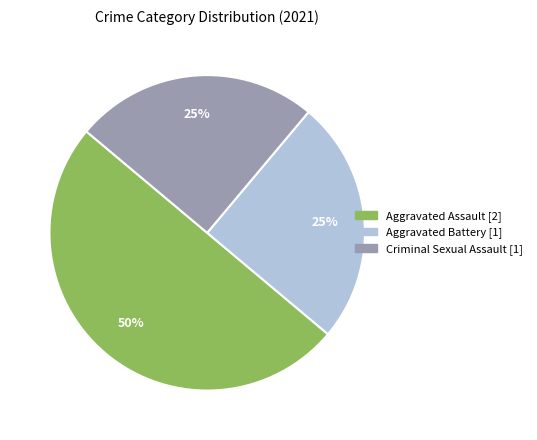

To the nearest percent, what is the average slice percentage?

33%